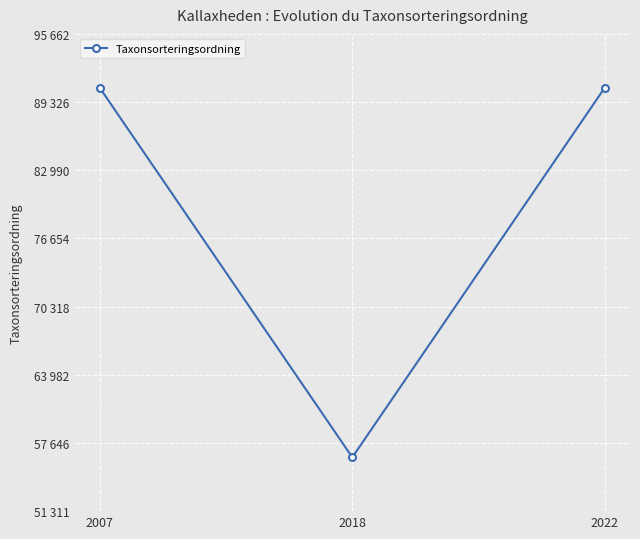

At which category does the chart reach its peak across all series?

2022